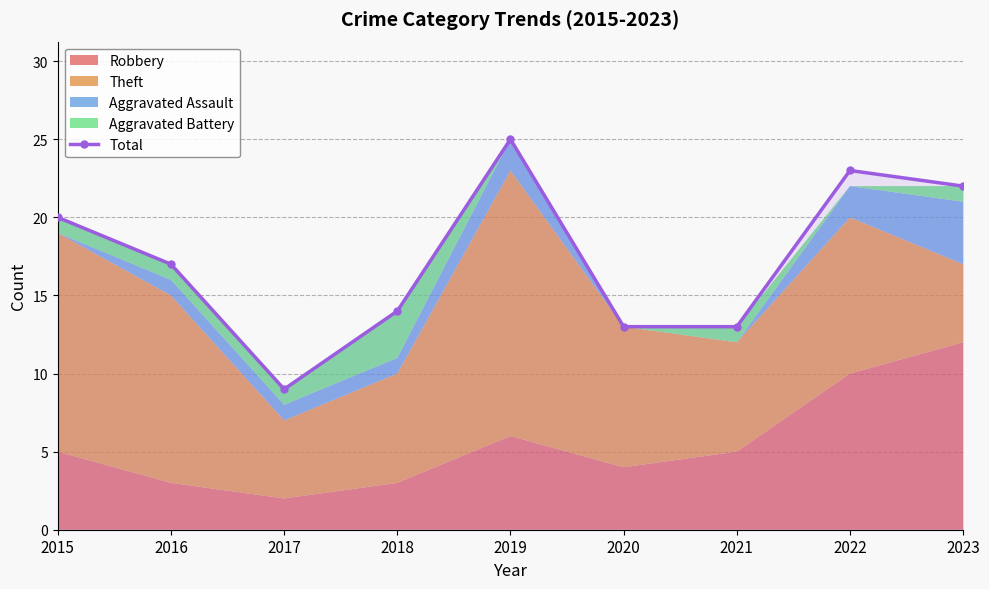

Is it true that the value at 2021 is 13?

True